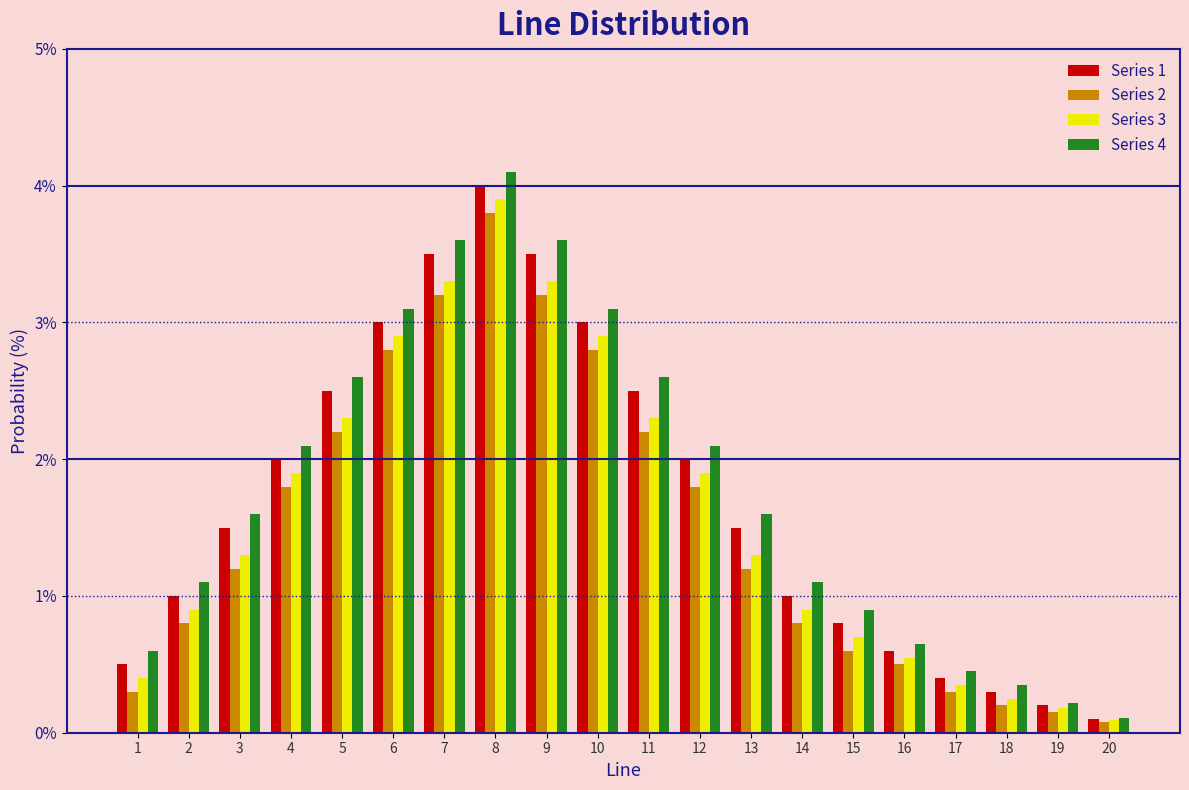

What is the greatest value displayed?

4.1